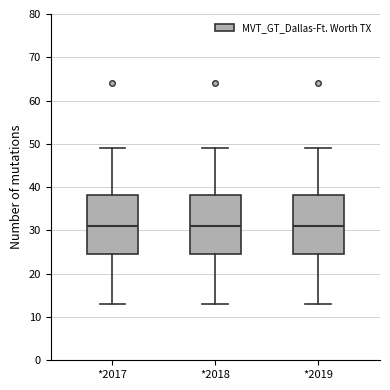

Reading left to right, read every box against the y-axis: the position of its median line, the range the box covers, and the ends of its whiskers. The values are not printed on the chart, so give them approximately, as read against the axis.

*2017: median 31, box 25 to 38, whiskers 13 to 49
*2018: median 31, box 25 to 38, whiskers 13 to 49
*2019: median 31, box 25 to 38, whiskers 13 to 49